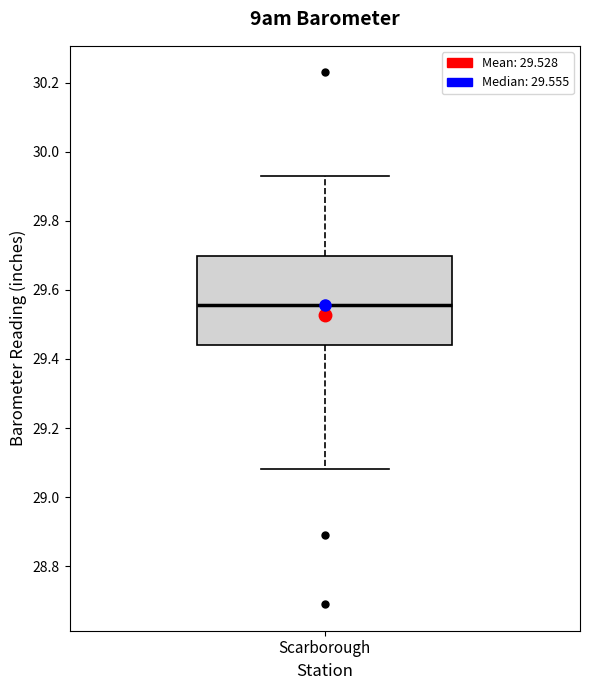

Transcribe this box plot: give where the median line is, the range the box spans, and where the two whiskers end, as read against the y-axis. The values are not printed on the chart, so give them approximately, as read against the axis.

median 29.56, box 29.44 to 29.70, whiskers 29.08 to 29.94